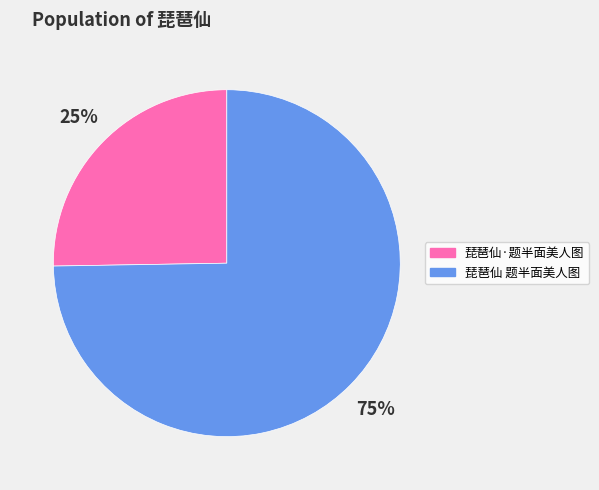

True or false: 琵琶仙·题半面美人图 accounts for 25% of the total.

True